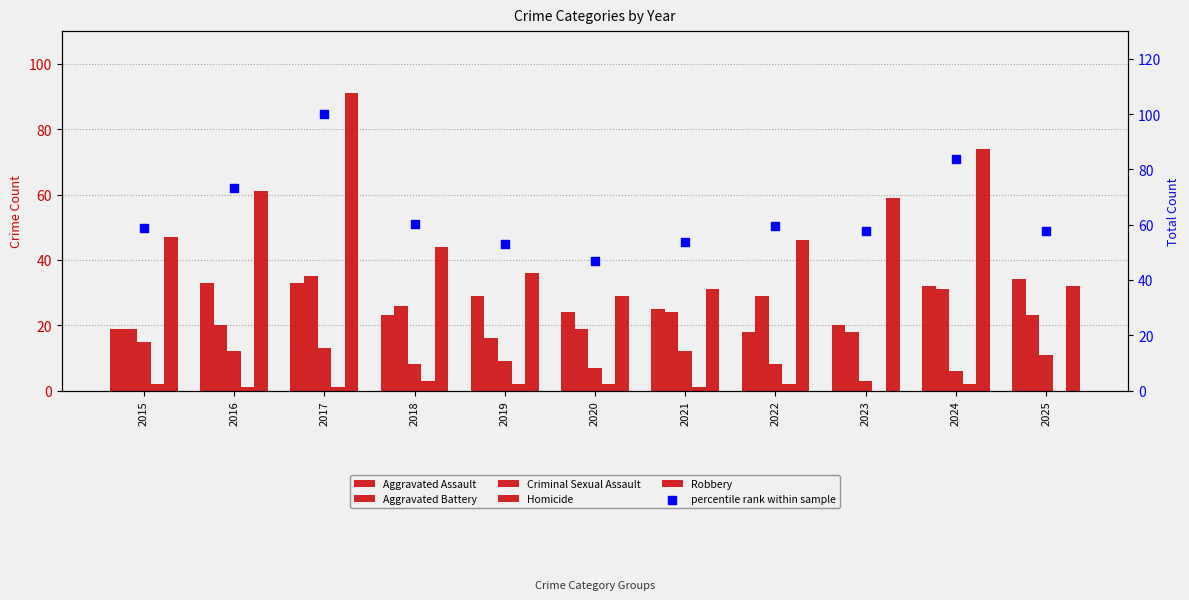

At how many categories does at least one series exceed 80?

2